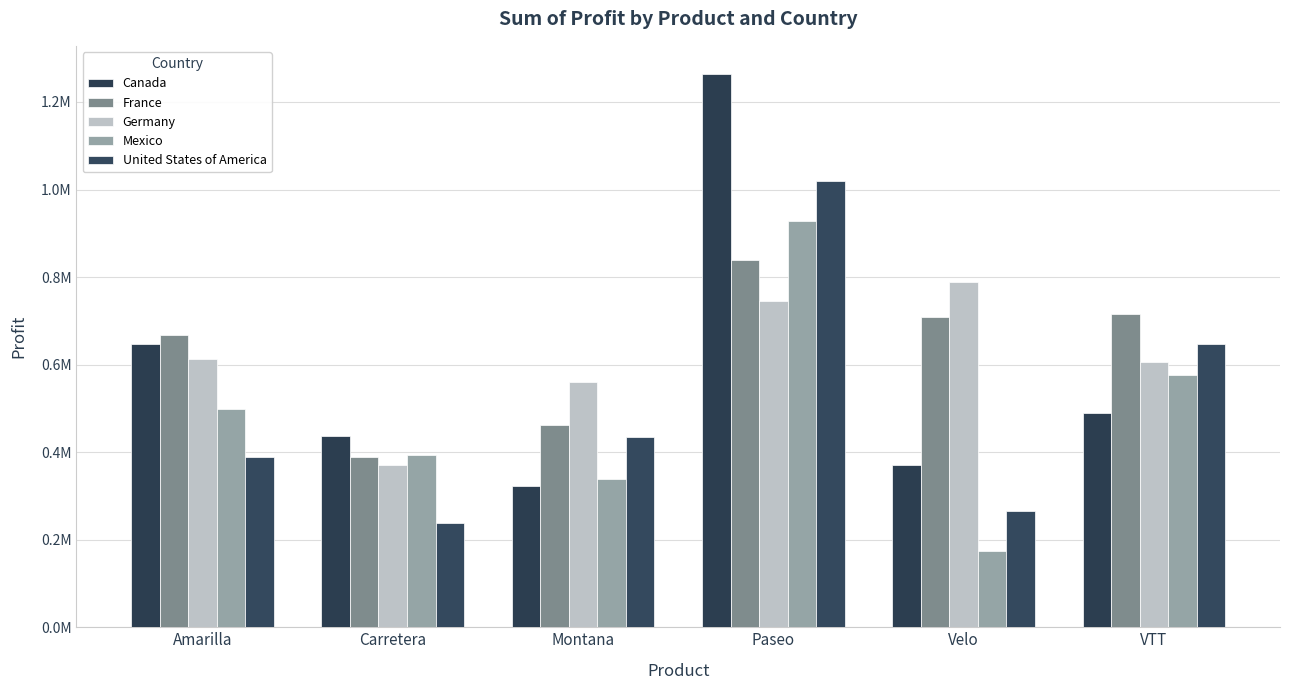

The France series shows 1093087.4 at VTT. True or false?

False